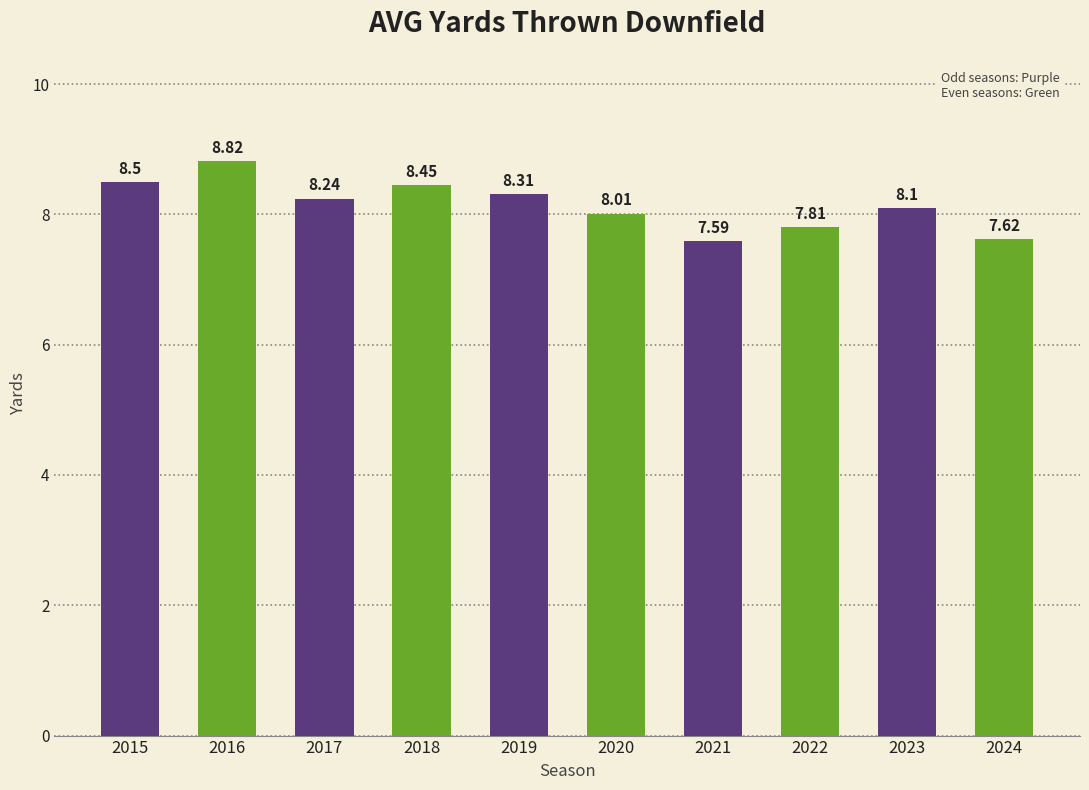

Approximately how many times larger is the value at 2015 compared to 2020?

1.1